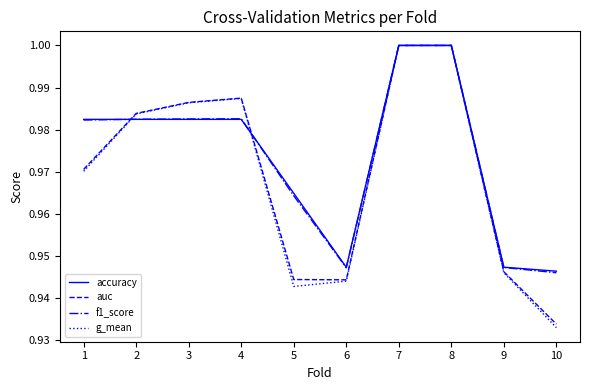

Which series has the largest range (max minus min)?

g_mean